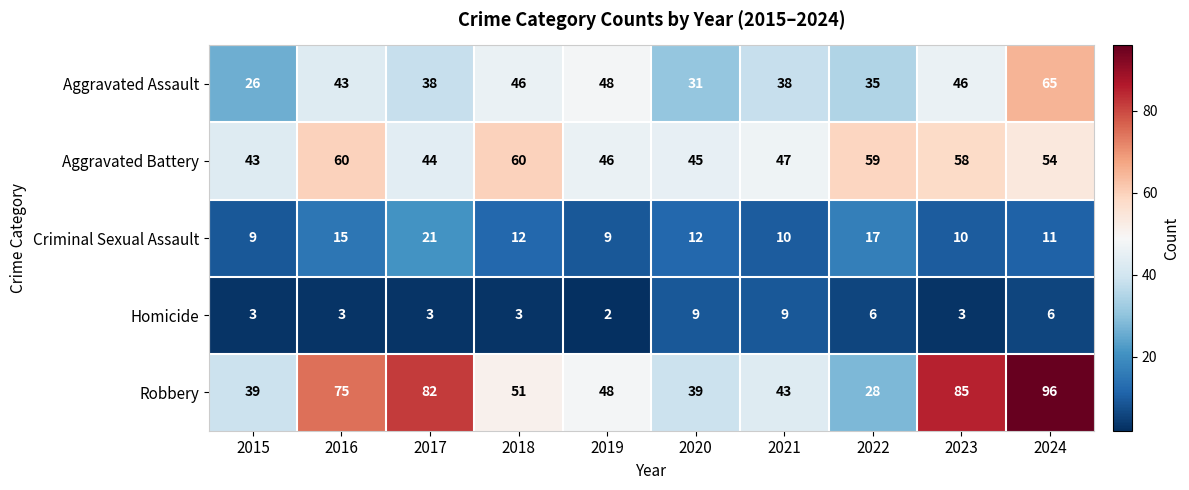

The value of Homicide at 2015 is 4. True or false?

False